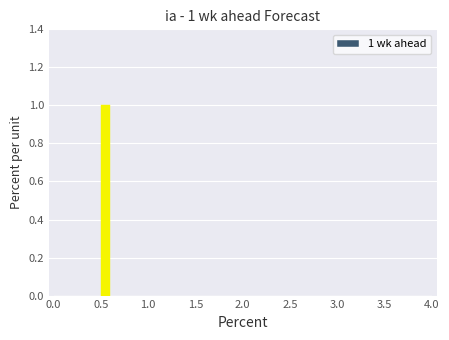

Around what value on the x-axis is the tallest bar? Give the approximate position of its centre, as read against the axis.

0.55